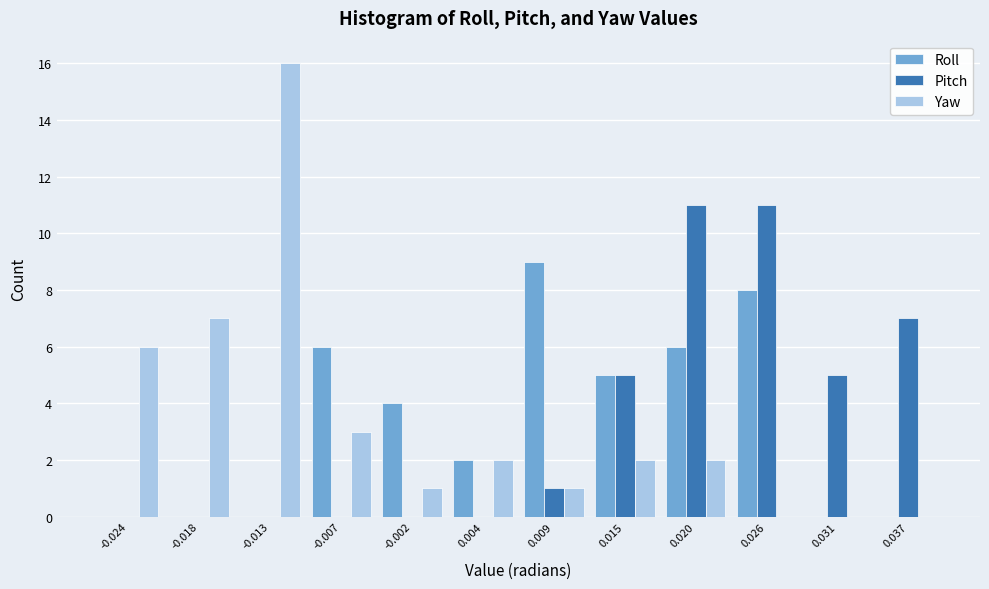

In the Roll series, which range on the x-axis has the tallest bar?

0.007 to 0.012